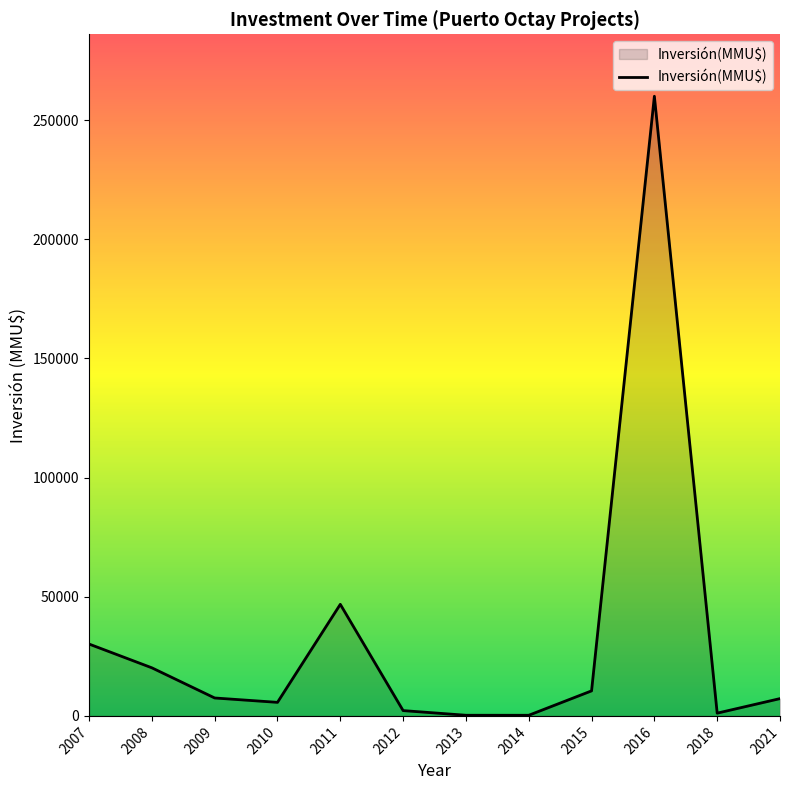

At which category does the chart reach its peak across all series?

2016